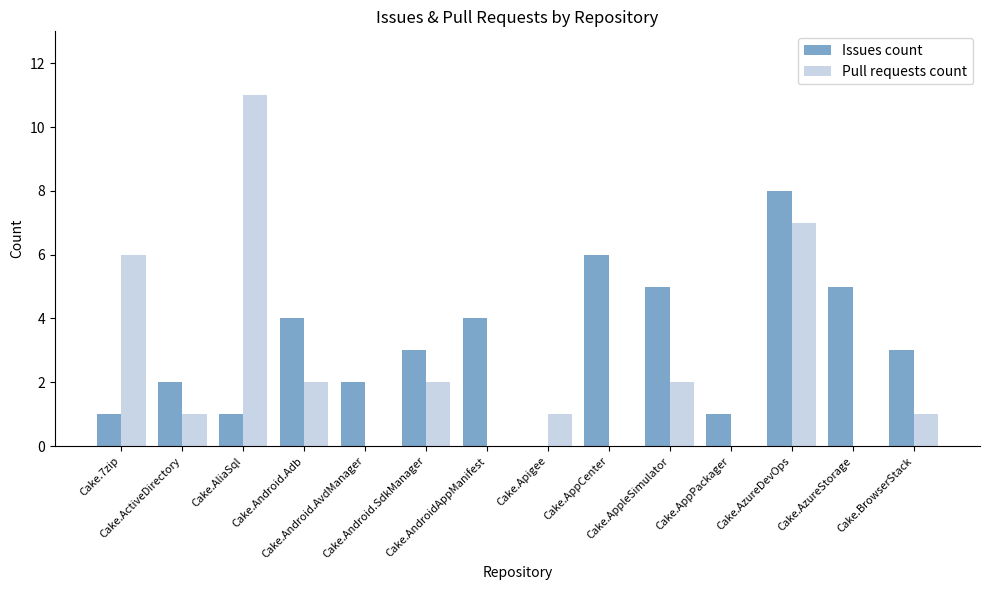

What is the maximum value shown in the chart?

11